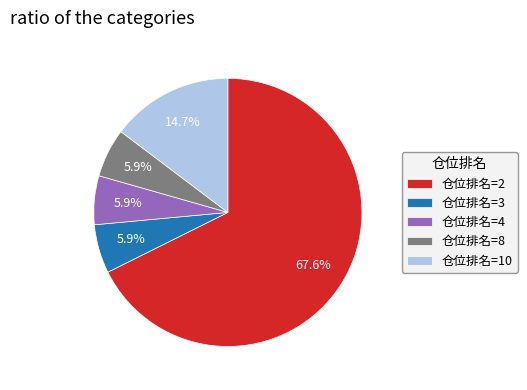

How many slices are in this pie chart?

5